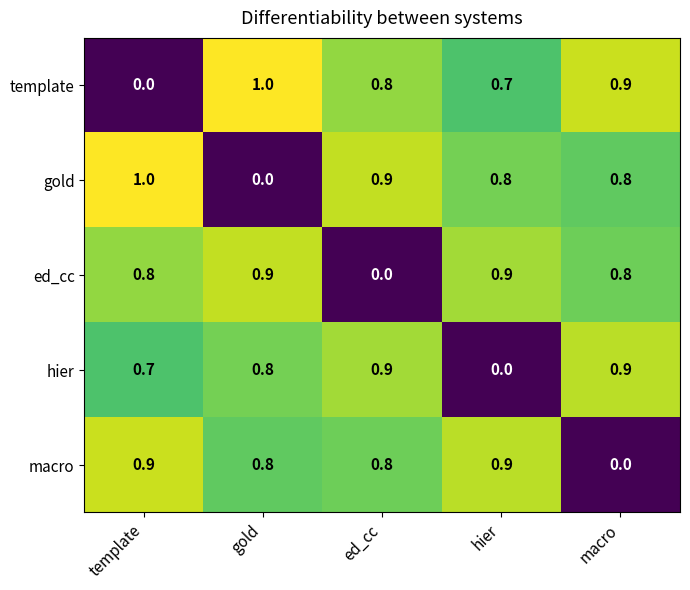

Reading left to right, extract all data points from this chart.

template: 0.0	1.0	0.8	0.7	0.9
gold: 1.0	0.0	0.9	0.8	0.8
ed_cc: 0.8	0.9	0.0	0.9	0.8
hier: 0.7	0.8	0.9	0.0	0.9
macro: 0.9	0.8	0.8	0.9	0.0